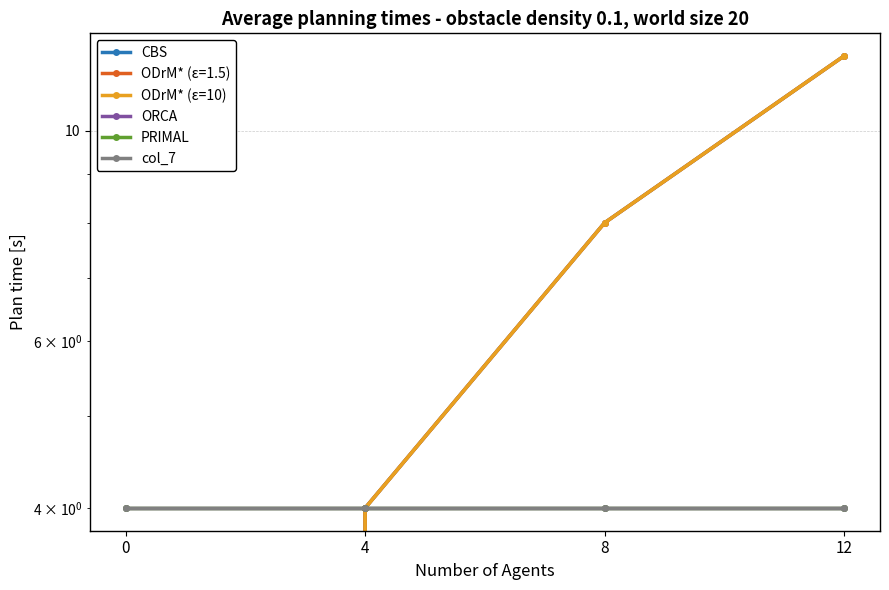

What is the minimum value for PRIMAL?

4